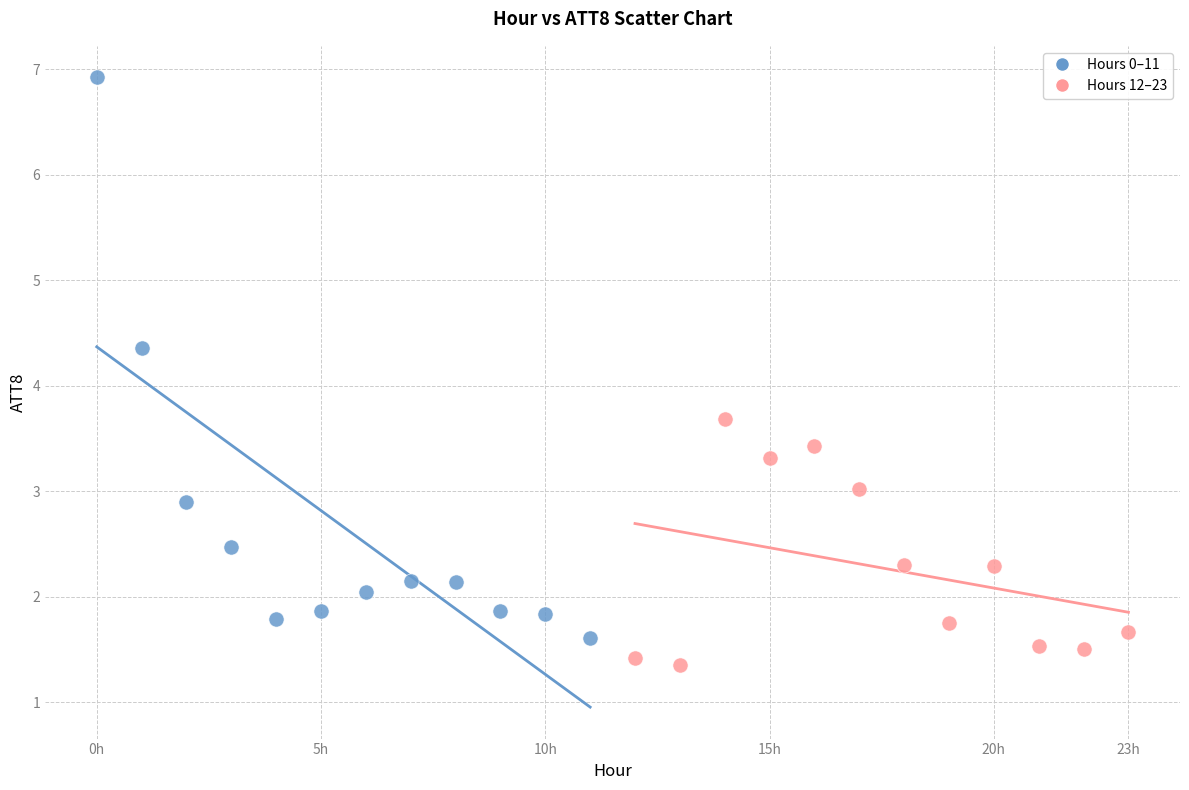

What are all the series names shown in the legend?

Hours 0–11, Hours 12–23